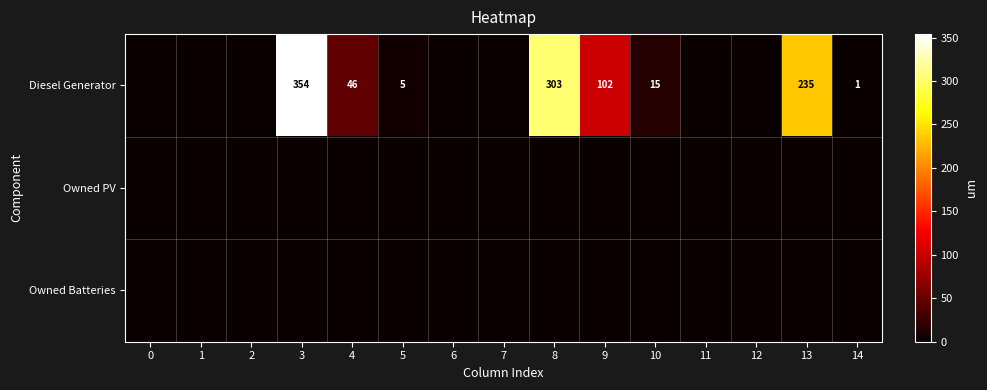

The Diesel Generator series shows 4 at 10. True or false?

False